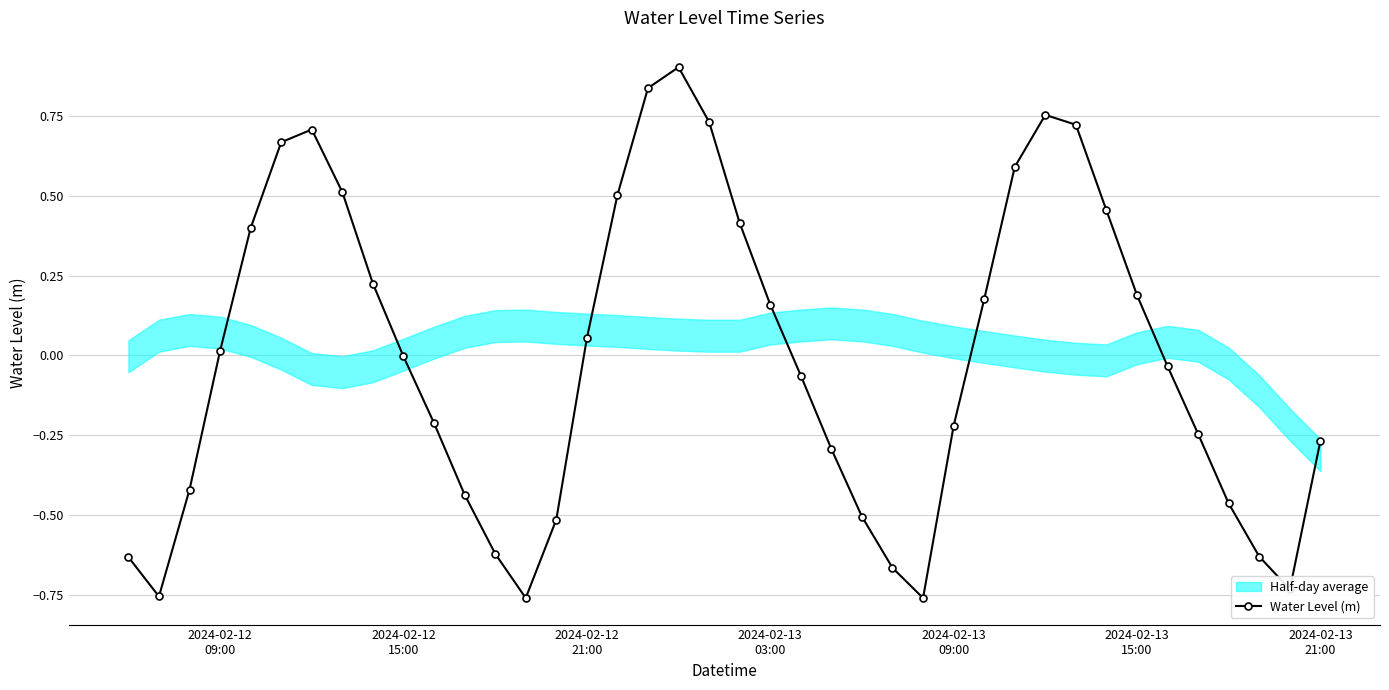

How many interior local valleys does the Water Level (m) series have?

4